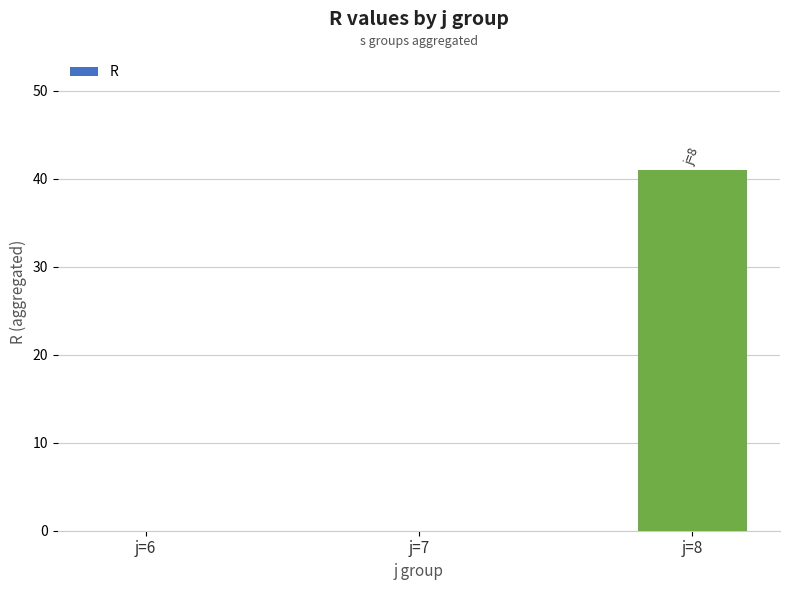

Reading left to right, transcribe all the data shown in this chart.

j=6=0	j=7=0	j=8=41